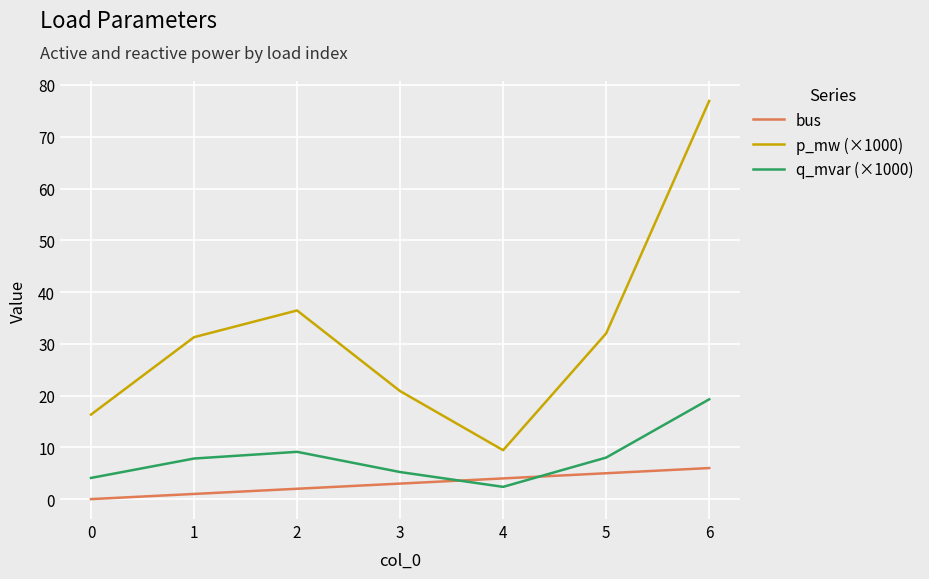

At which label does p_mw (×1000) reach its minimum?

4